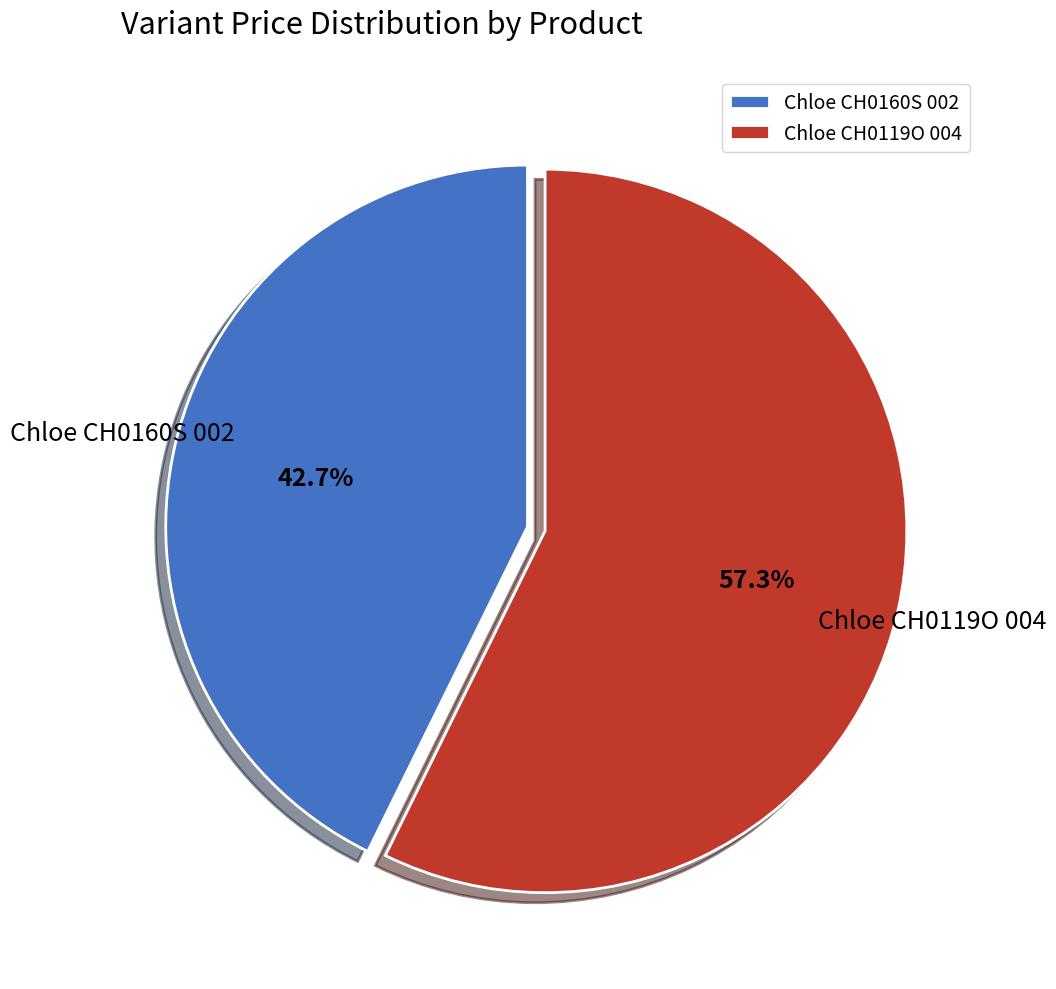

Does Chloe CH0160S 002 account for over 50% of the chart?

No